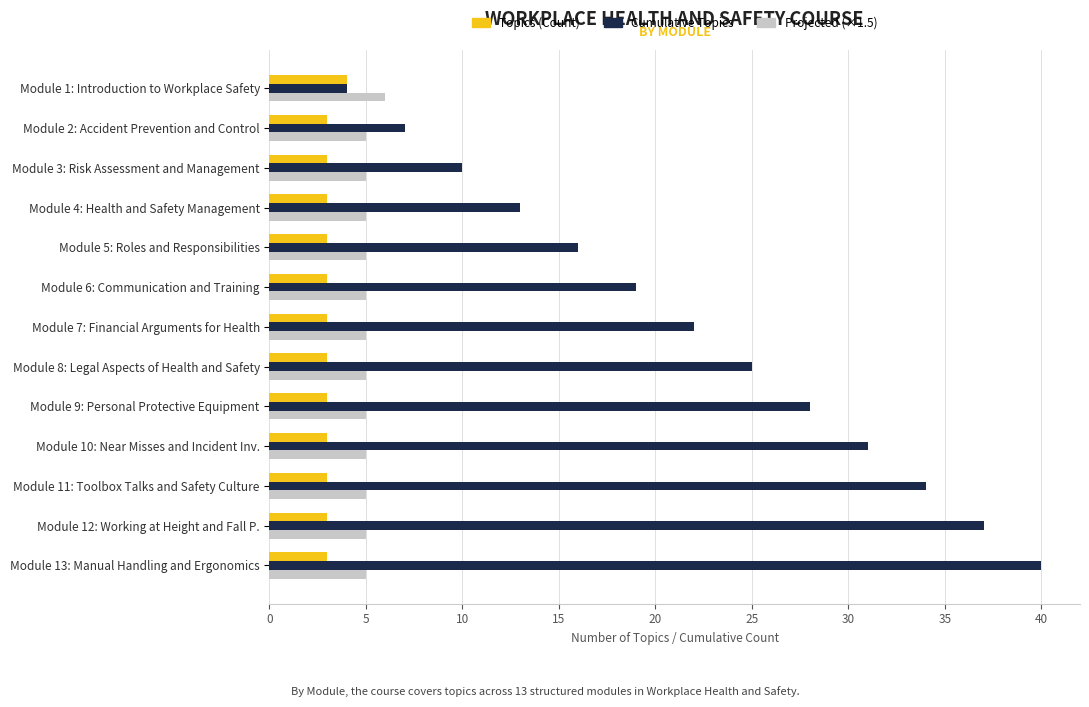

What are all the series names shown in the legend?

Topics (Count), Cumulative Topics, Projected (×1.5)